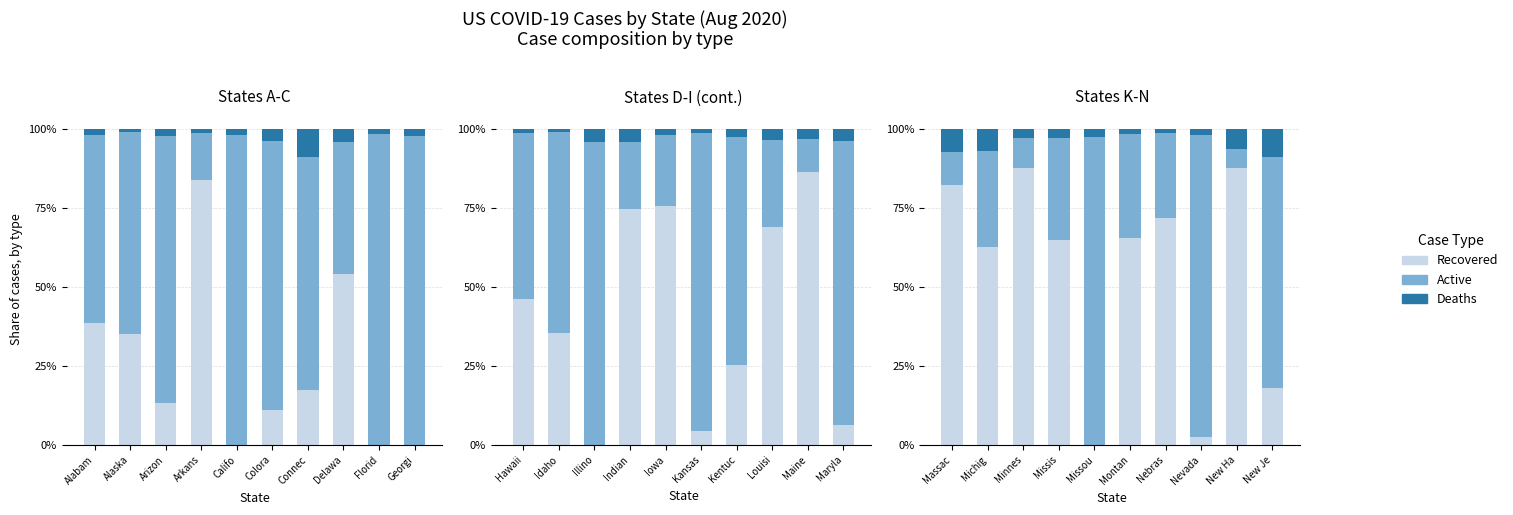

The Recovered series shows 1.2 at Nevada. True or false?

False